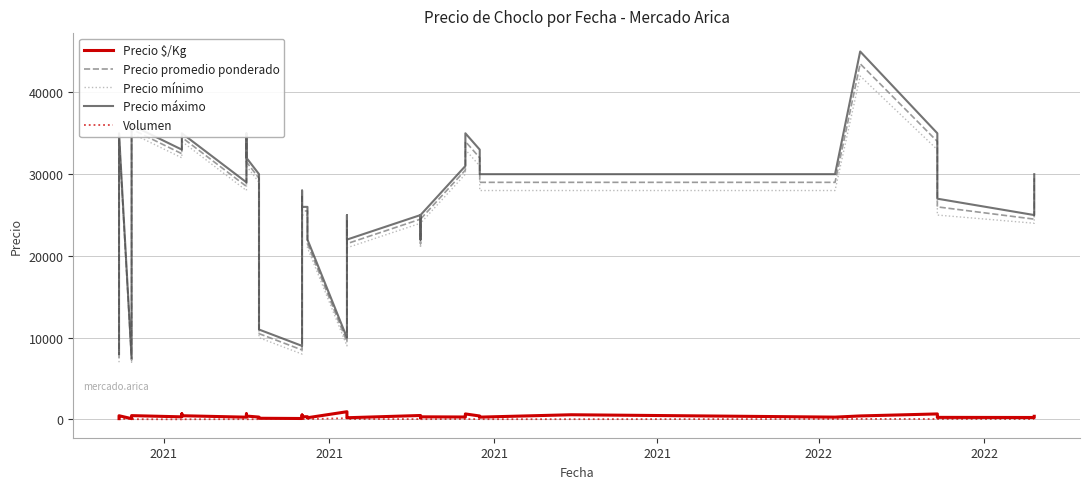

True or false: Precio $/Kg and Precio máximo intersect in this chart.

False